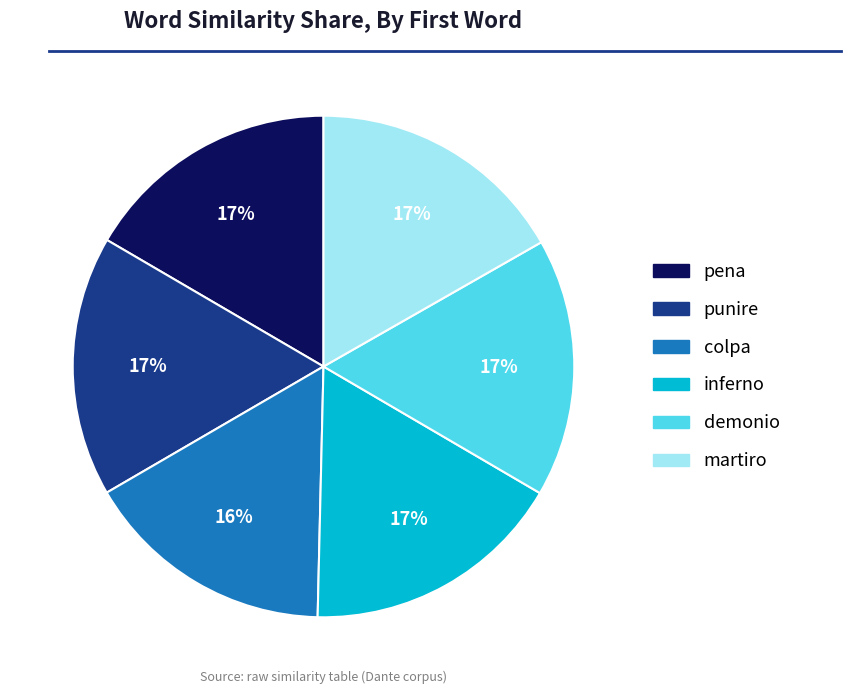

To the nearest percent, what is the average slice percentage?

17%